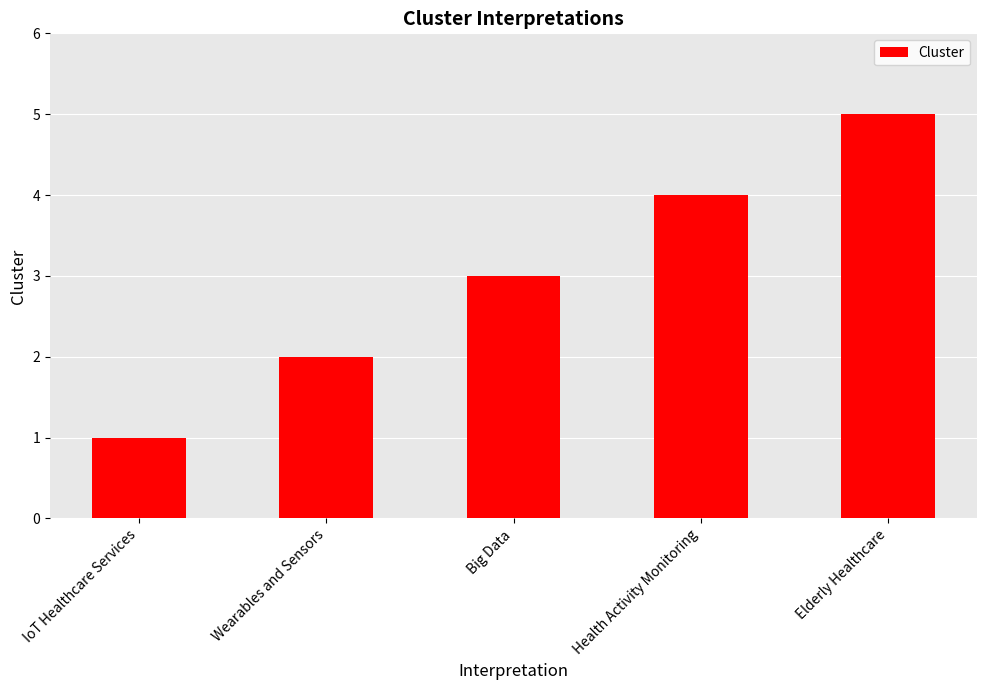

What is the approximate value at Elderly Healthcare?

5